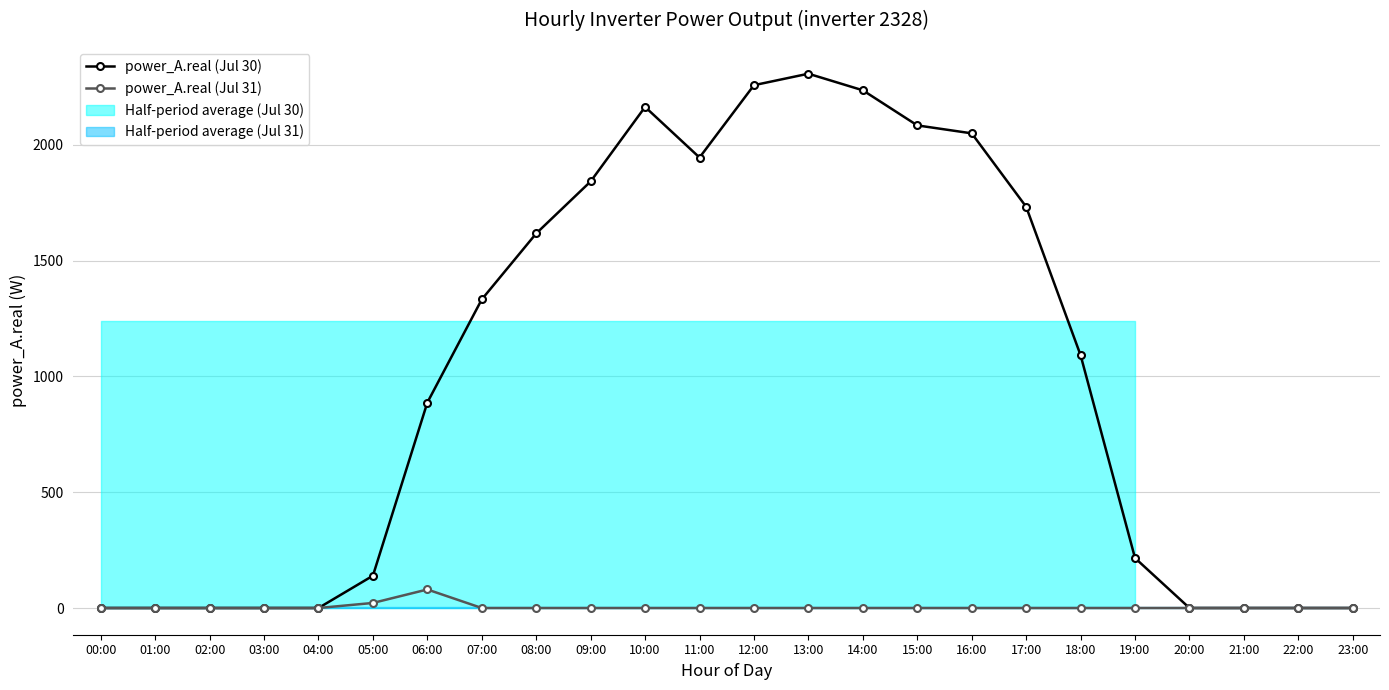

What is the difference between the maximum and minimum values in the power_A.real (Jul 31) series?

80.0